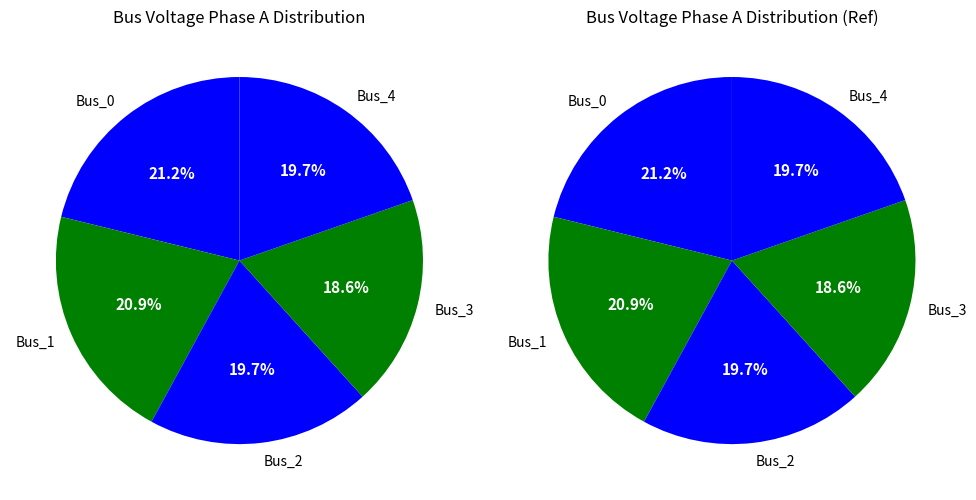

The Bus_0 slice represents 28% of the pie. True or false?

False